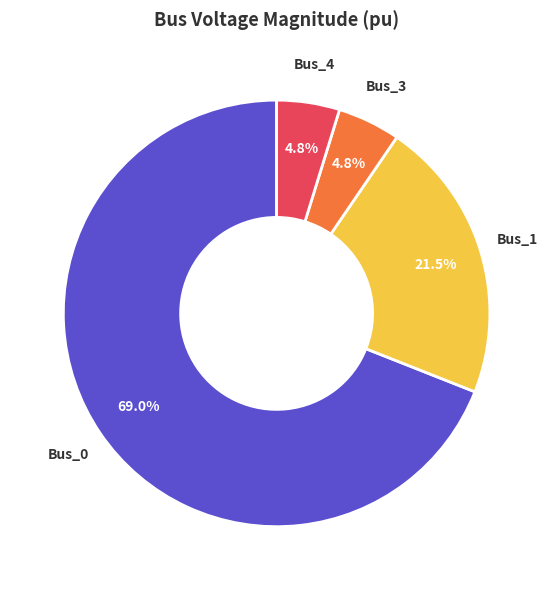

What is the ratio of the value at Bus_0 to the value at Bus_1?

3.2